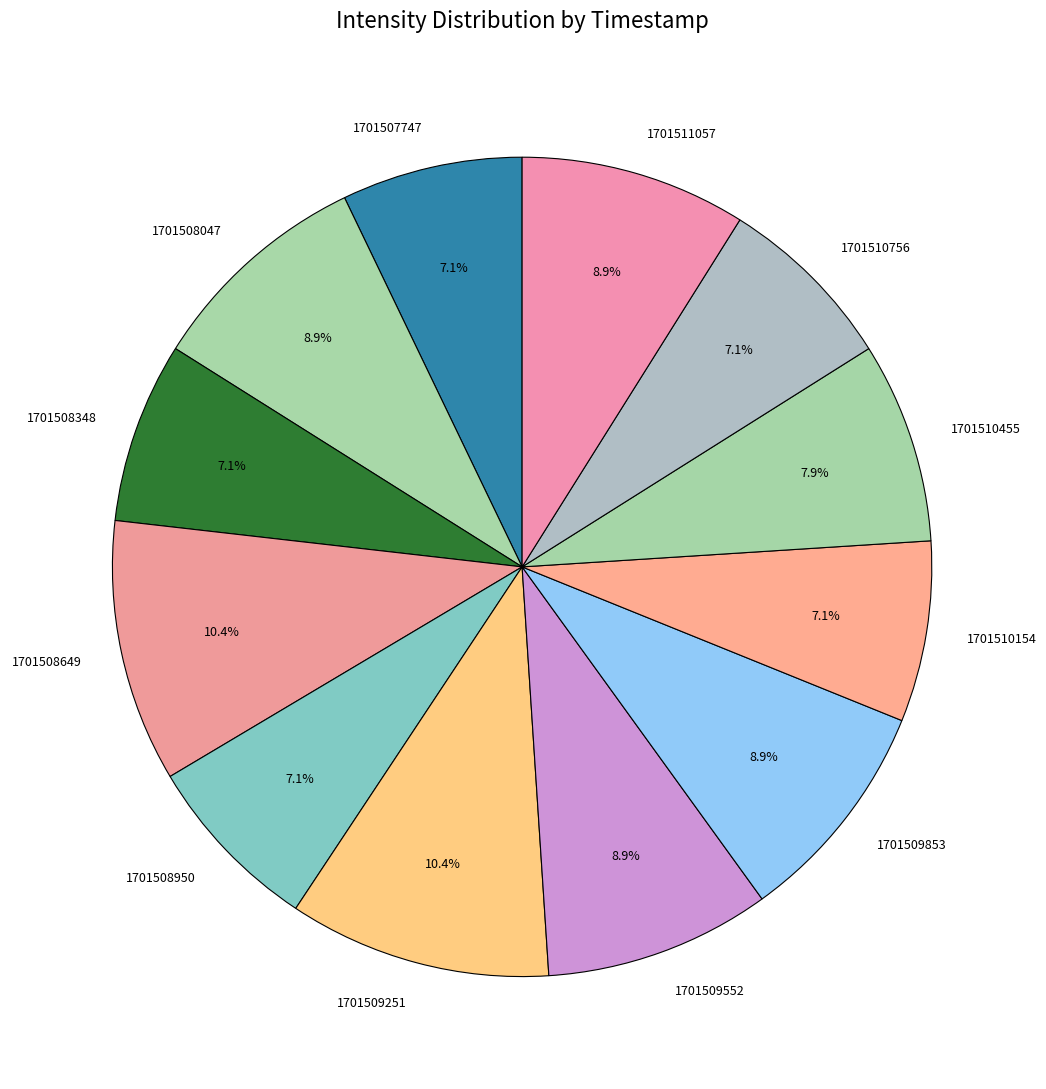

How many segments does this pie chart have?

12